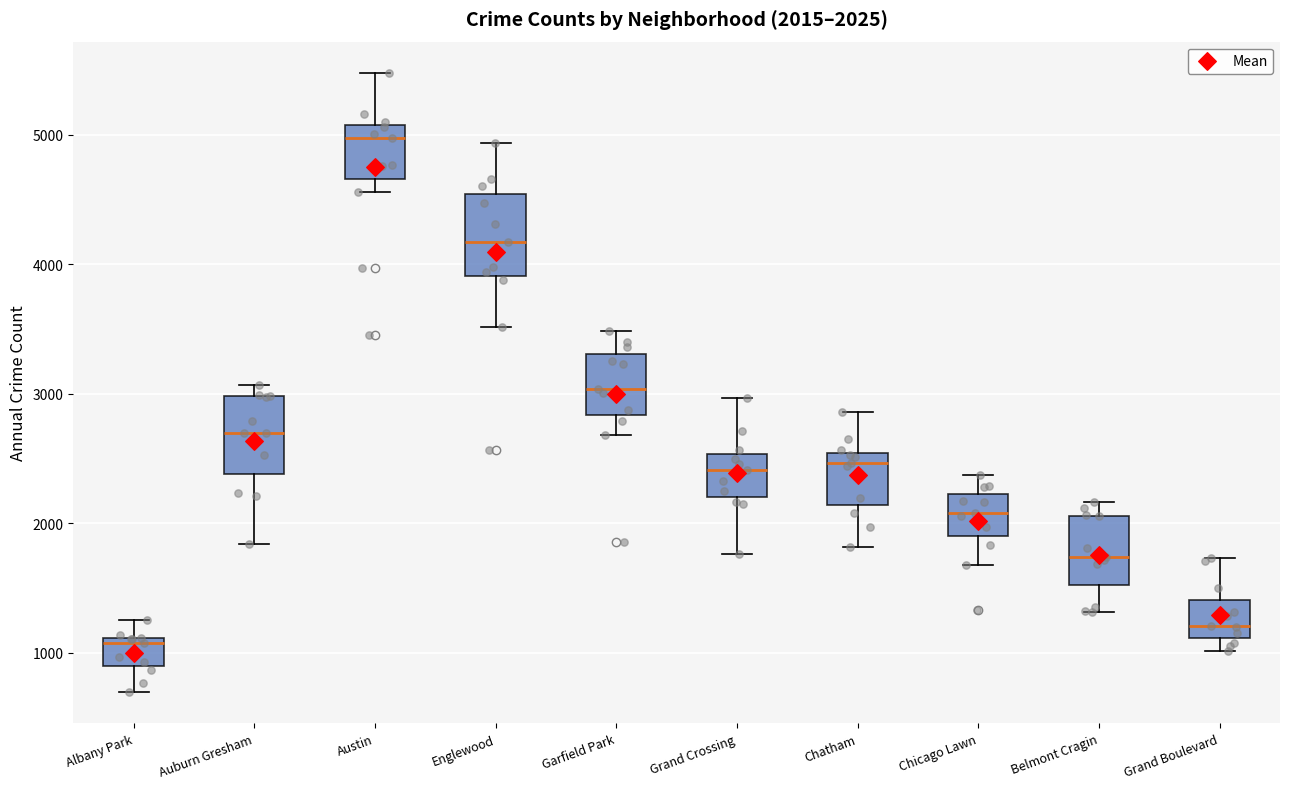

Which box has the lowest median line?

Albany Park